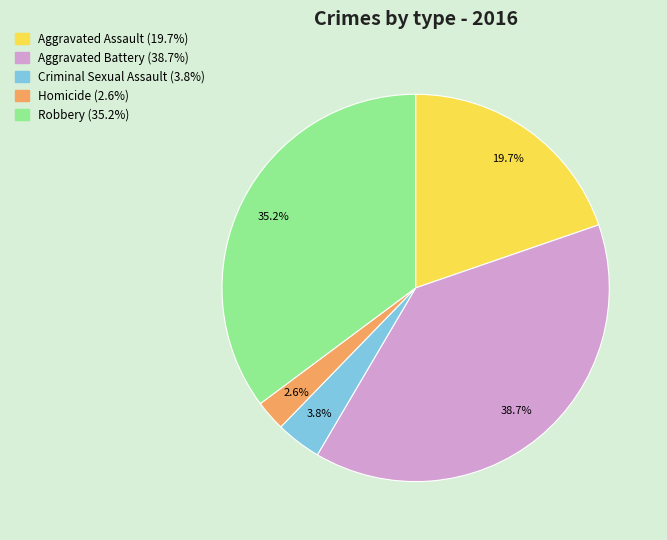

Between Aggravated Battery and Homicide, which is larger?

Aggravated Battery